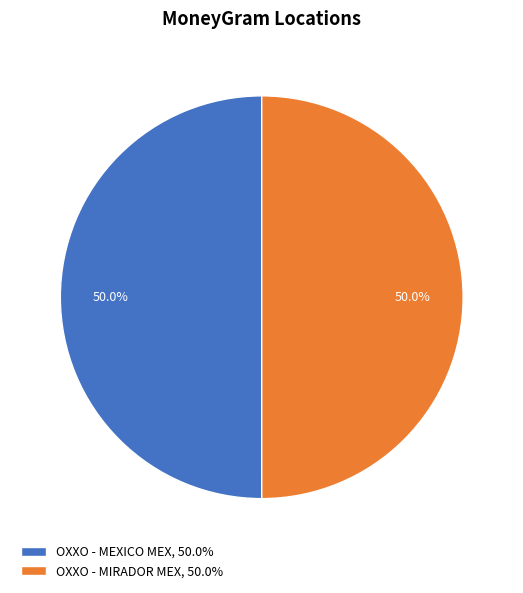

What is the total percentage of OXXO - MEXICO MEX and OXXO - MIRADOR MEX?

100.0%